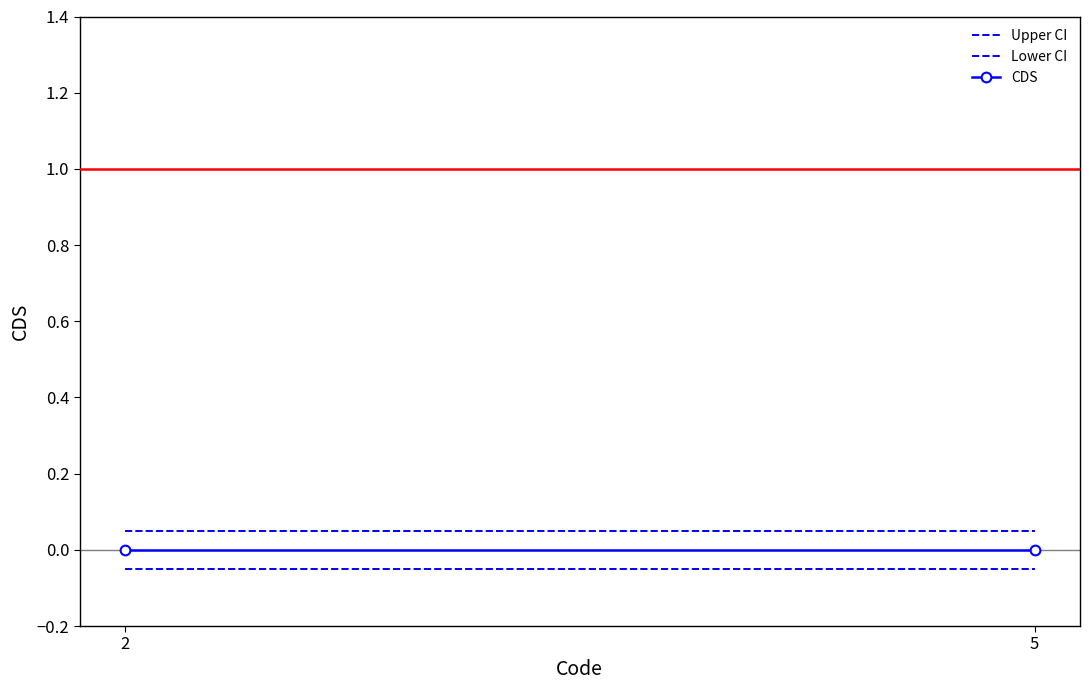

At how many categories does at least one series exceed 0?

2